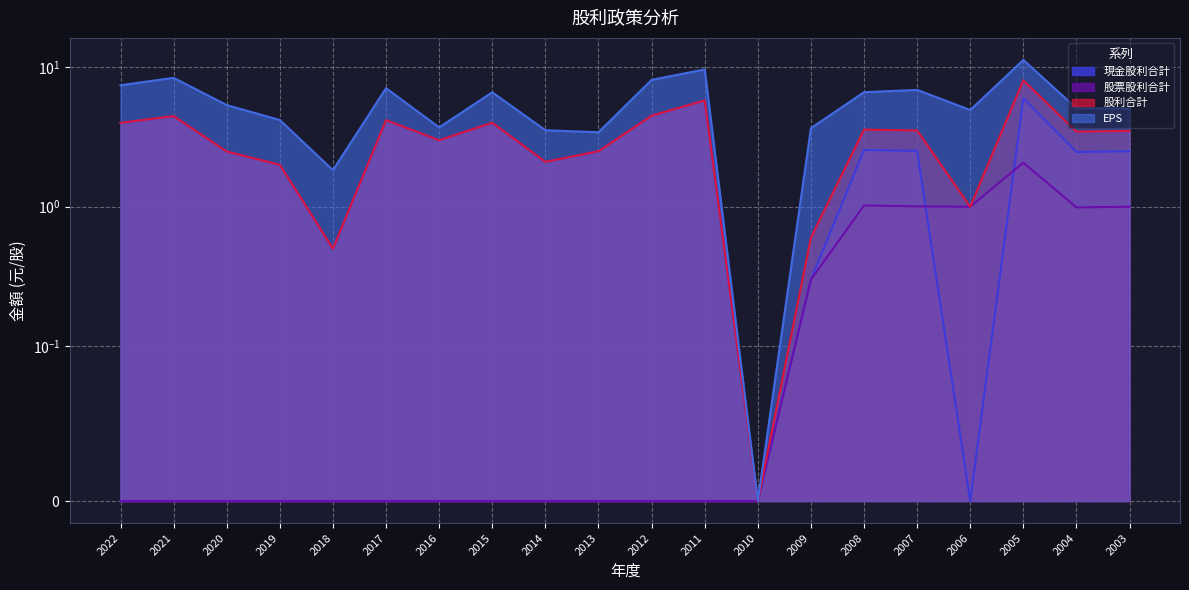

True or false: 現金股利合計 has a value of 6.5 at 2022.

False